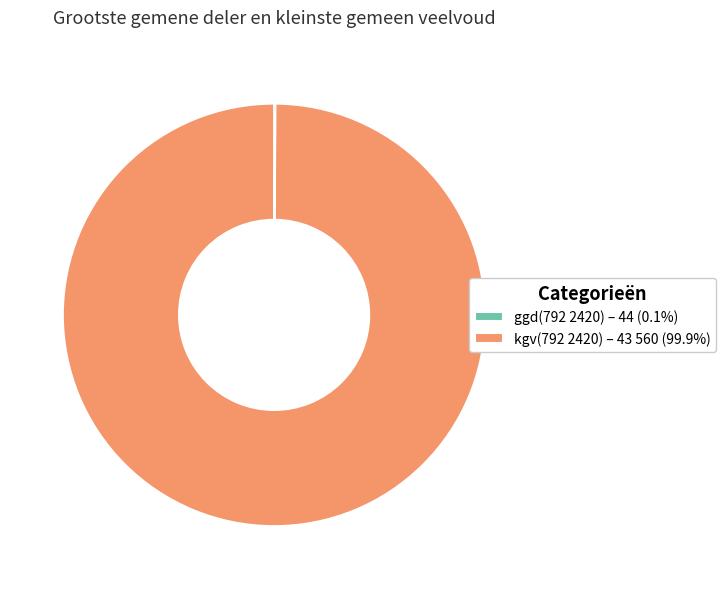

Is there a majority slice in this chart?

Yes